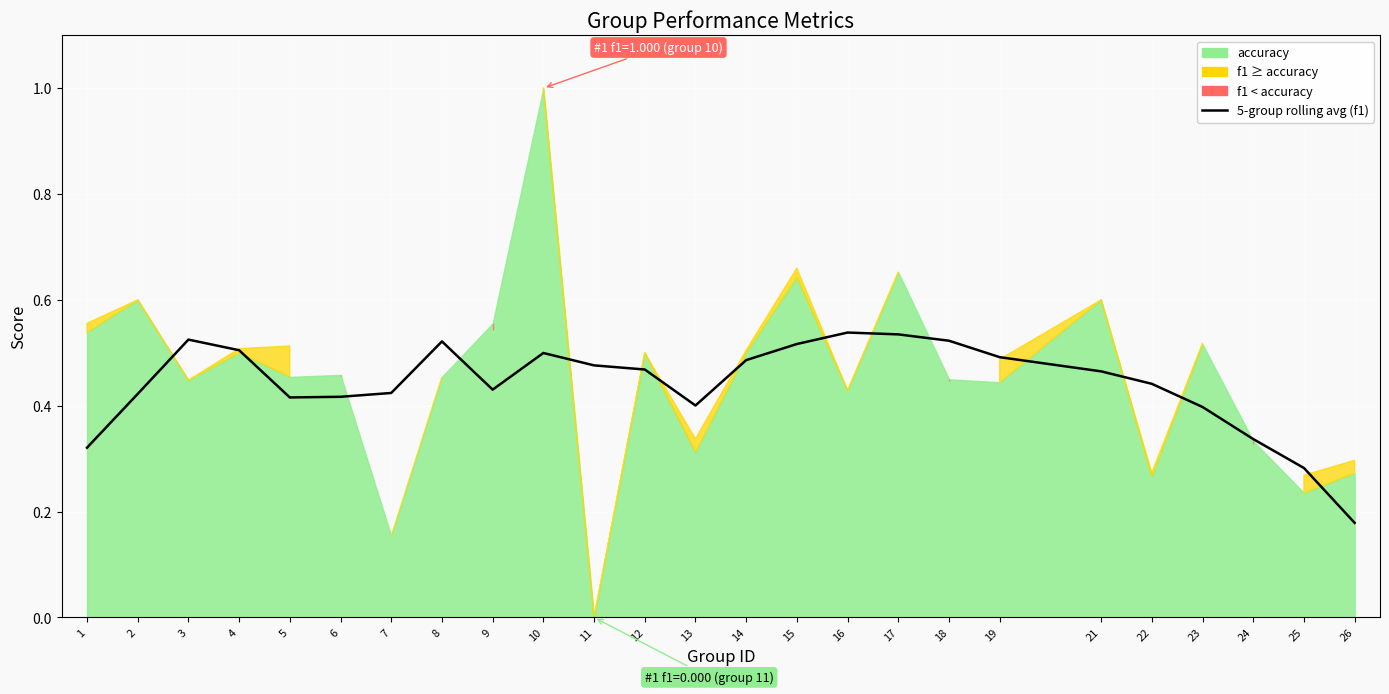

Which label corresponds to the smallest value in the chart?

26